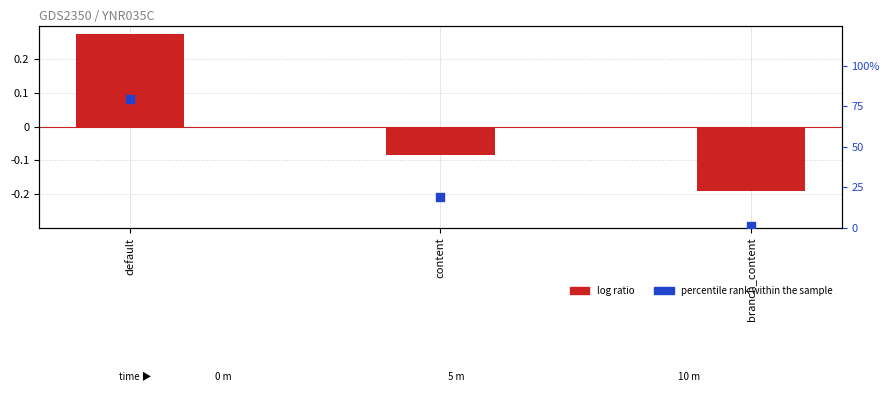

What are all the series names shown in the legend?

log ratio, percentile rank within the sample